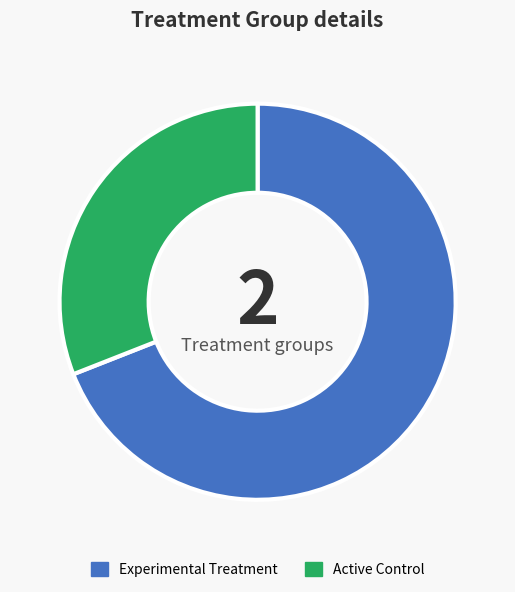

Does any single category account for the majority?

Yes